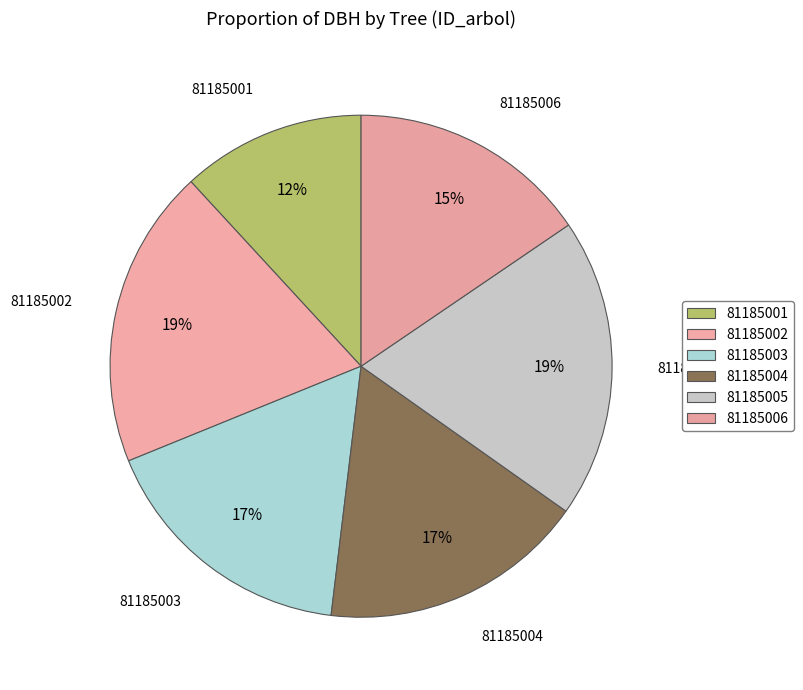

To the nearest percent, what is the average slice percentage?

17%